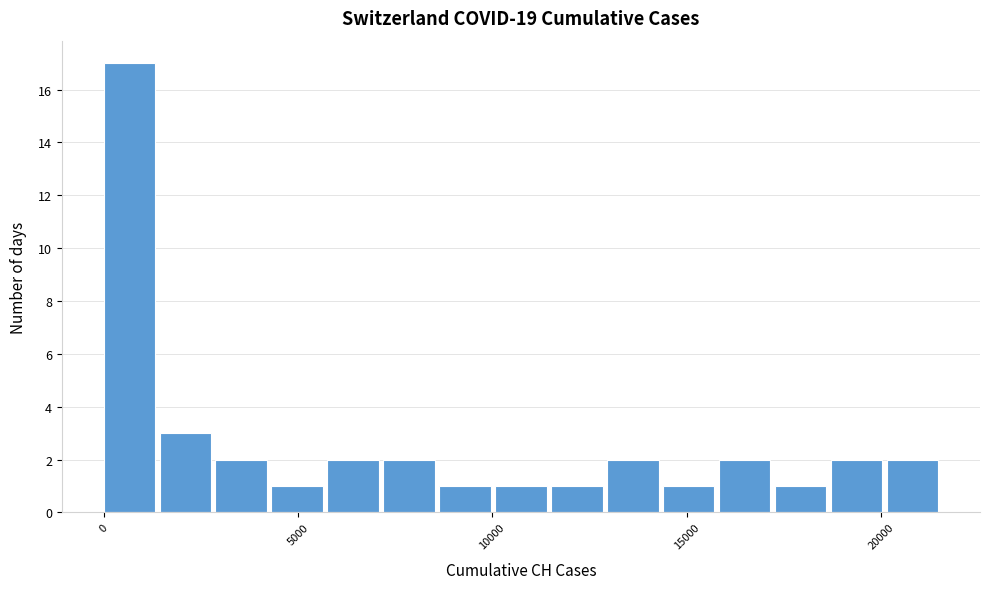

Read against the x-axis, roughly where is the centre of the tallest bar?

500